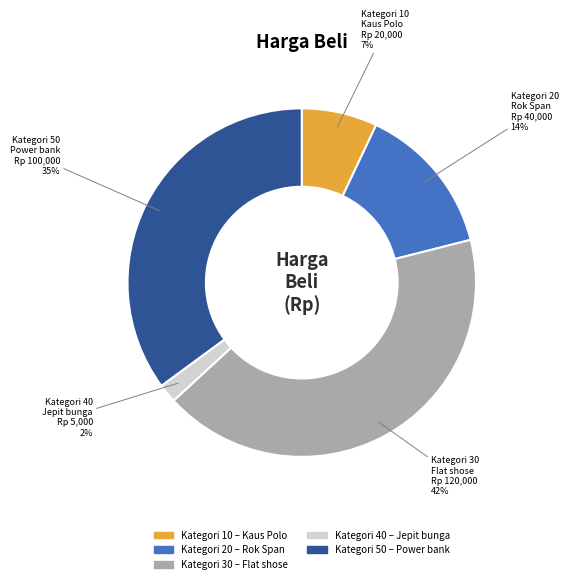

Is there a majority slice in this chart?

No